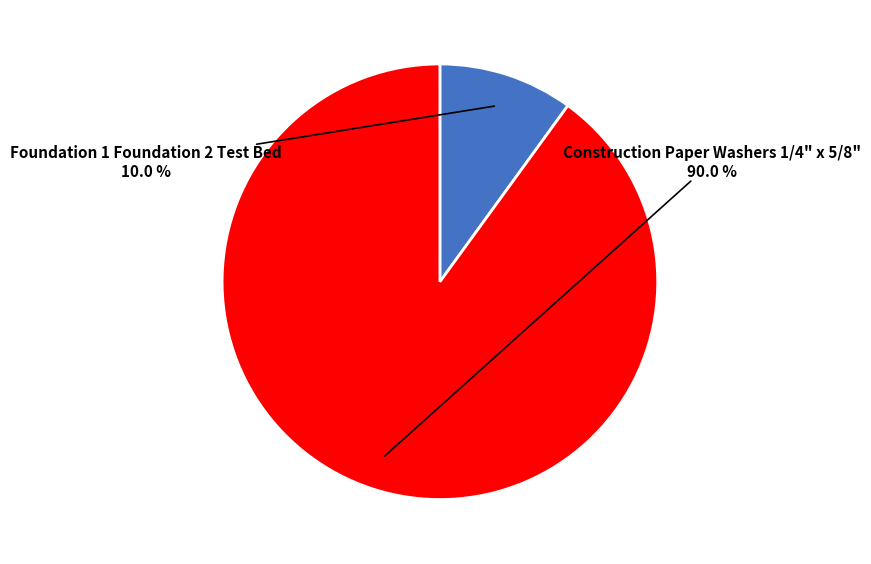

Is there a majority slice in this chart?

Yes